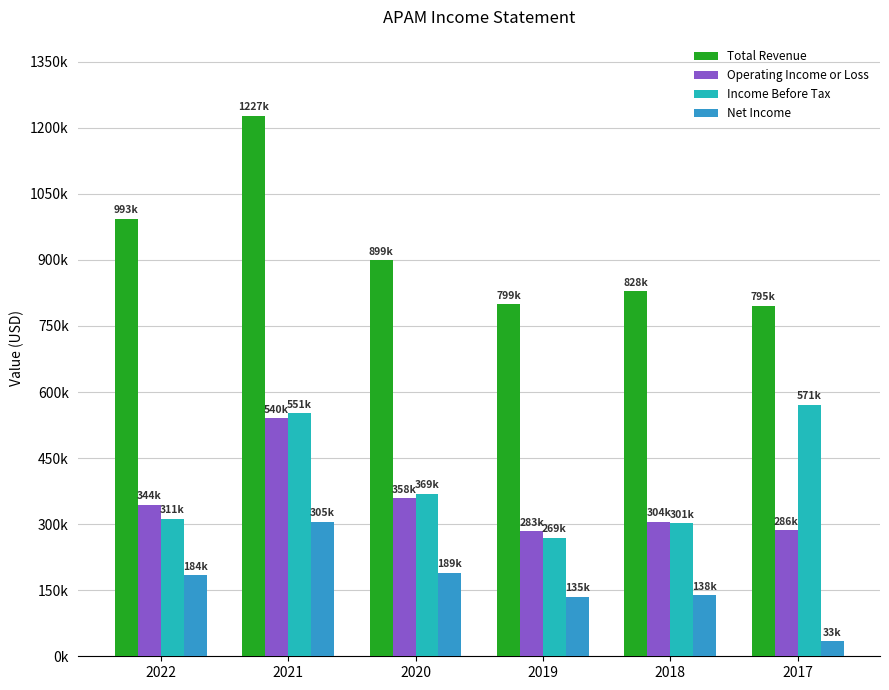

What is the sum of the Total Revenue values at 2022 and 2019?

1792300